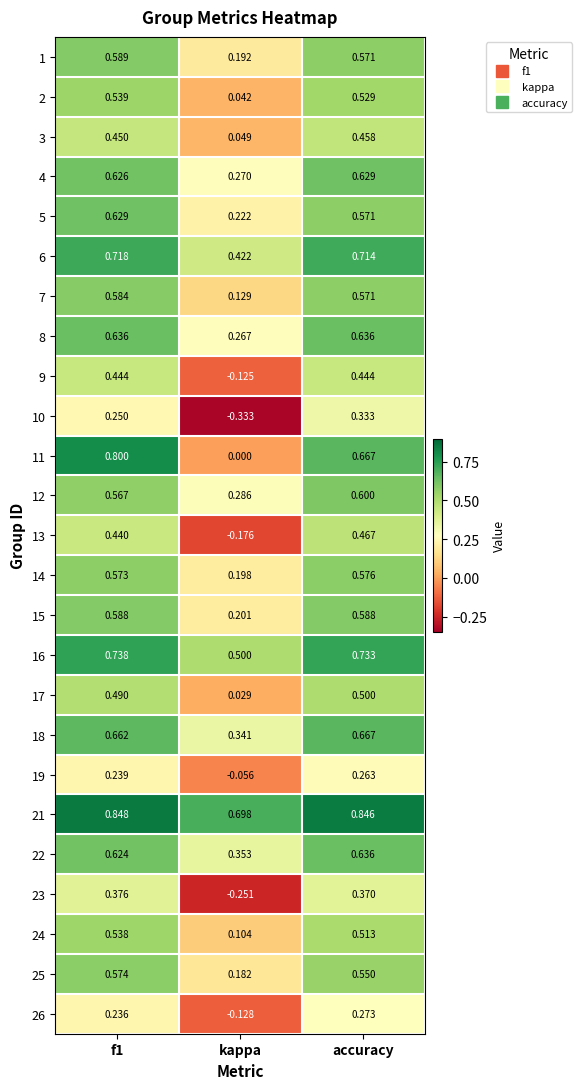

Is the value of 26 at f1 greater than the value of 16 at f1?

No